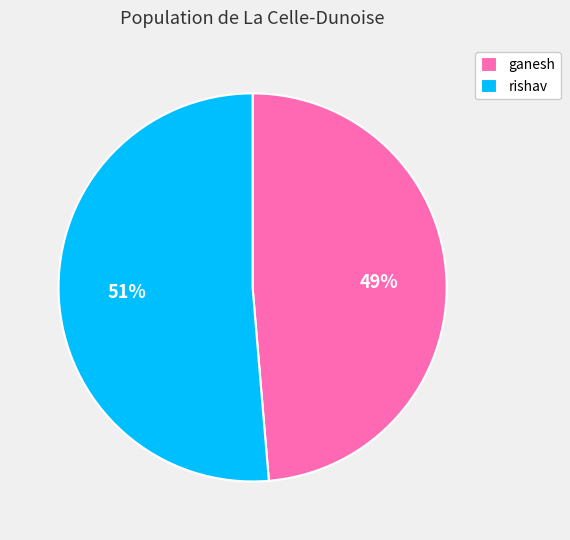

Which category accounts for the majority?

rishav